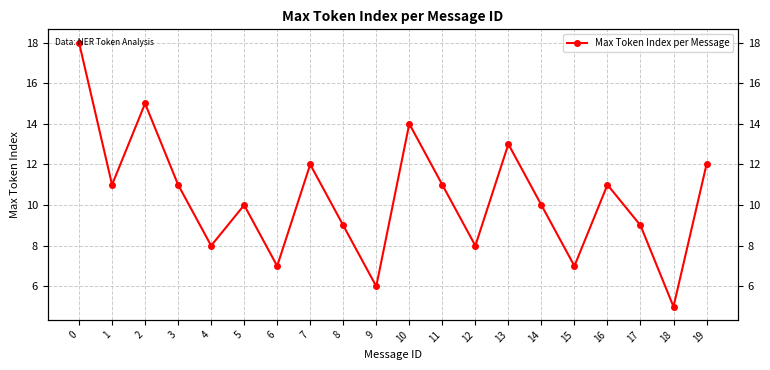

Approximately how many times larger is the value at 1 compared to 17?

1.2